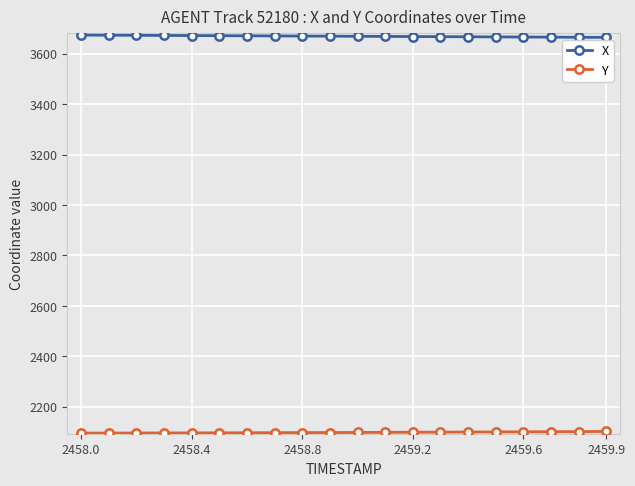

What is the lowest value of the X series?

3664.4